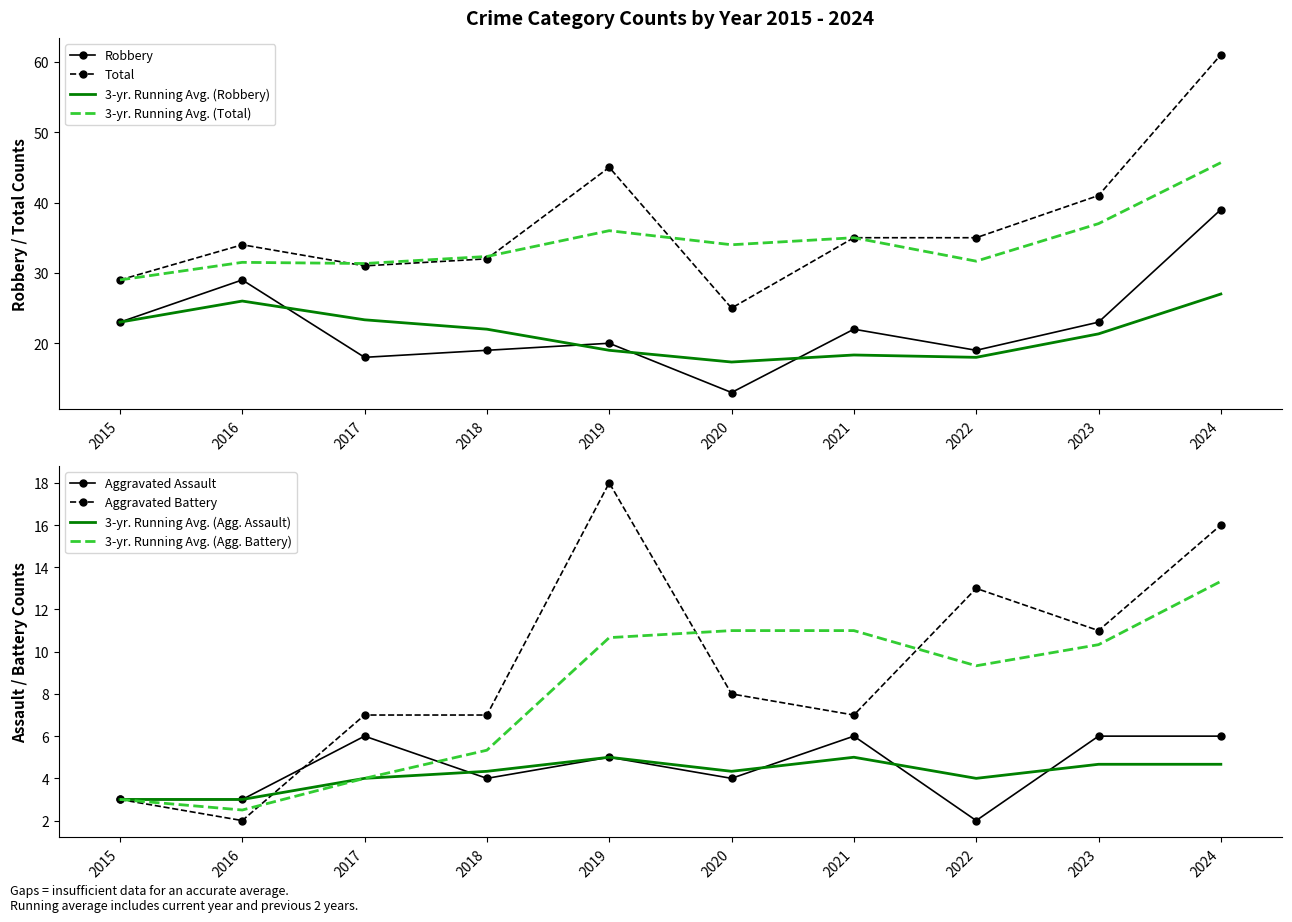

Is this an area chart (filled region under the line)?

No